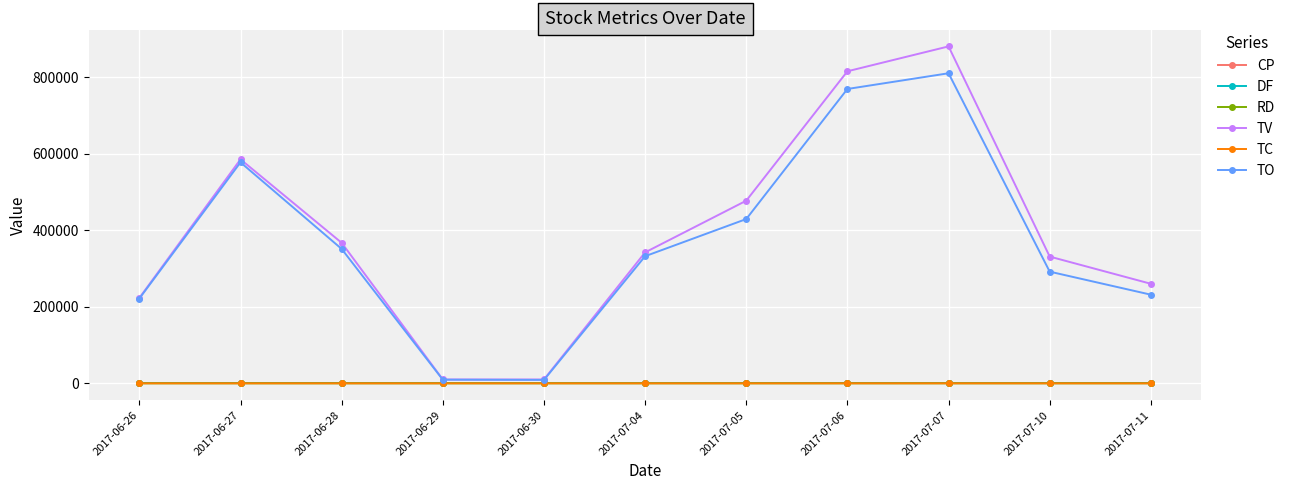

Which series has the widest spread of values?

TV